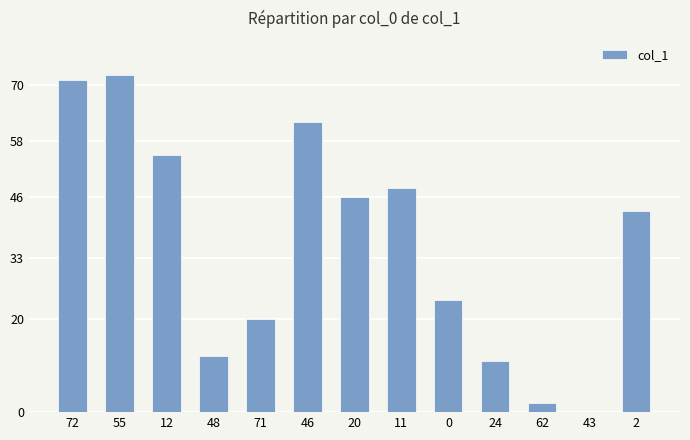

Approximately how many times larger is the value at 24 compared to 12?

0.2